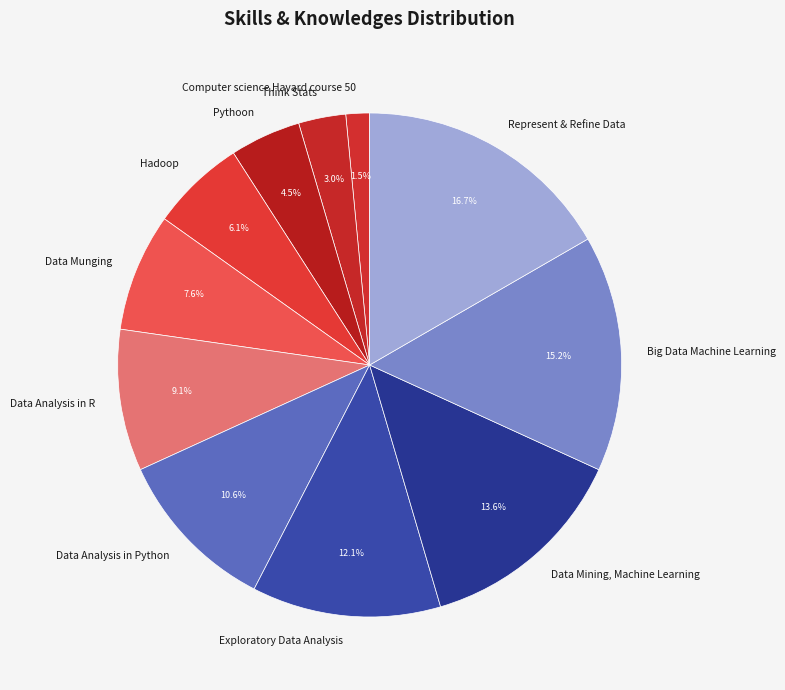

What is the ratio of the value at Data Munging to the value at Think Stats?

2.5